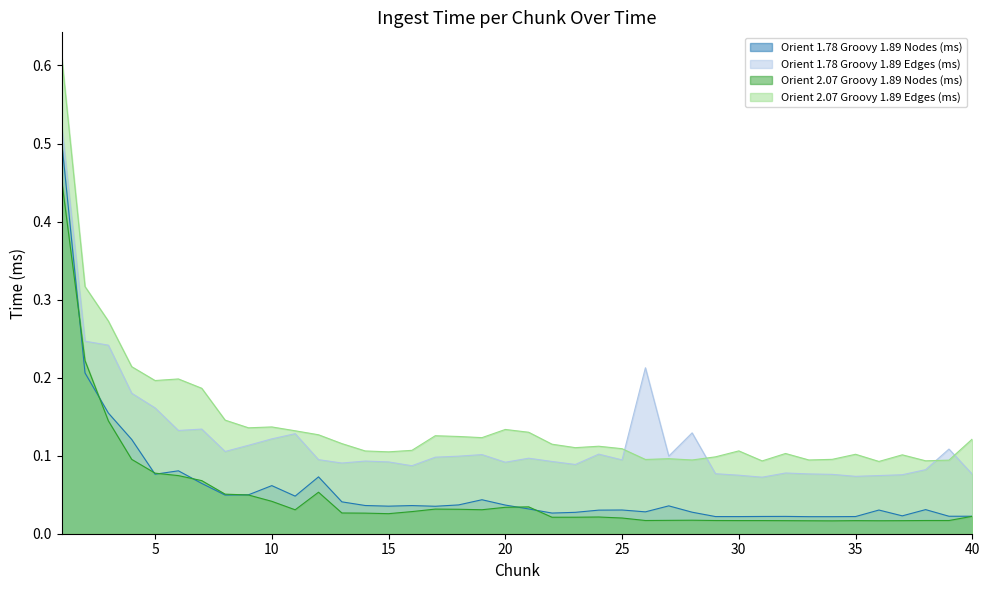

Reading right to left, what are all the values shown in this chart?

Orient 1.78 Groovy 1.89 Nodes (ms): 40=0.0	39=0.0	38=0.0	37=0.0	36=0.0	35=0.0	34=0.0	33=0.0	32=0.0	31=0.0	30=0.0	29=0.0	28=0.0	27=0.0	26=0.0	25=0.0	24=0.0	23=0.0	22=0.0	21=0.0	20=0.0	19=0.0	18=0.0	17=0.0	16=0.0	15=0.0	14=0.0	13=0.0	12=0.1	11=0.0	10=0.1	9=0.0	8=0.0	7=0.1	6=0.1	5=0.1	4=0.1	3=0.2	2=0.2	1=0.5
Orient 1.78 Groovy 1.89 Edges (ms): 40=0.1	39=0.1	38=0.1	37=0.1	36=0.1	35=0.1	34=0.1	33=0.1	32=0.1	31=0.1	30=0.1	29=0.1	28=0.1	27=0.1	26=0.2	25=0.1	24=0.1	23=0.1	22=0.1	21=0.1	20=0.1	19=0.1	18=0.1	17=0.1	16=0.1	15=0.1	14=0.1	13=0.1	12=0.1	11=0.1	10=0.1	9=0.1	8=0.1	7=0.1	6=0.1	5=0.2	4=0.2	3=0.2	2=0.2	1=0.5
Orient 2.07 Groovy 1.89 Nodes (ms): 40=0.0	39=0.0	38=0.0	37=0.0	36=0.0	35=0.0	34=0.0	33=0.0	32=0.0	31=0.0	30=0.0	29=0.0	28=0.0	27=0.0	26=0.0	25=0.0	24=0.0	23=0.0	22=0.0	21=0.0	20=0.0	19=0.0	18=0.0	17=0.0	16=0.0	15=0.0	14=0.0	13=0.0	12=0.1	11=0.0	10=0.0	9=0.0	8=0.1	7=0.1	6=0.1	5=0.1	4=0.1	3=0.1	2=0.2	1=0.5
Orient 2.07 Groovy 1.89 Edges (ms): 40=0.1	39=0.1	38=0.1	37=0.1	36=0.1	35=0.1	34=0.1	33=0.1	32=0.1	31=0.1	30=0.1	29=0.1	28=0.1	27=0.1	26=0.1	25=0.1	24=0.1	23=0.1	22=0.1	21=0.1	20=0.1	19=0.1	18=0.1	17=0.1	16=0.1	15=0.1	14=0.1	13=0.1	12=0.1	11=0.1	10=0.1	9=0.1	8=0.1	7=0.2	6=0.2	5=0.2	4=0.2	3=0.3	2=0.3	1=0.6